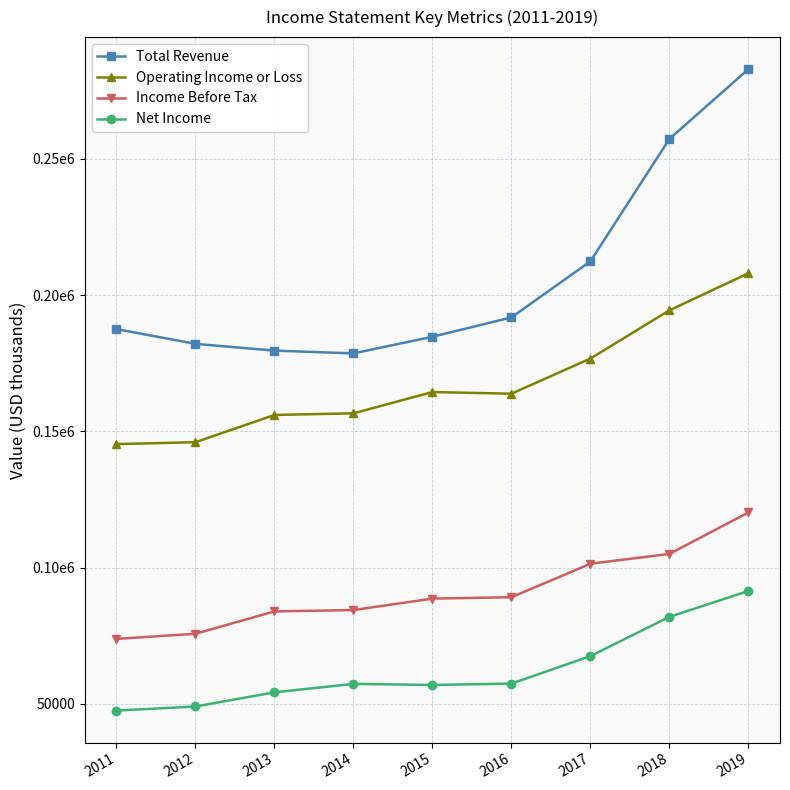

Where is the first local minimum for Total Revenue?

2014